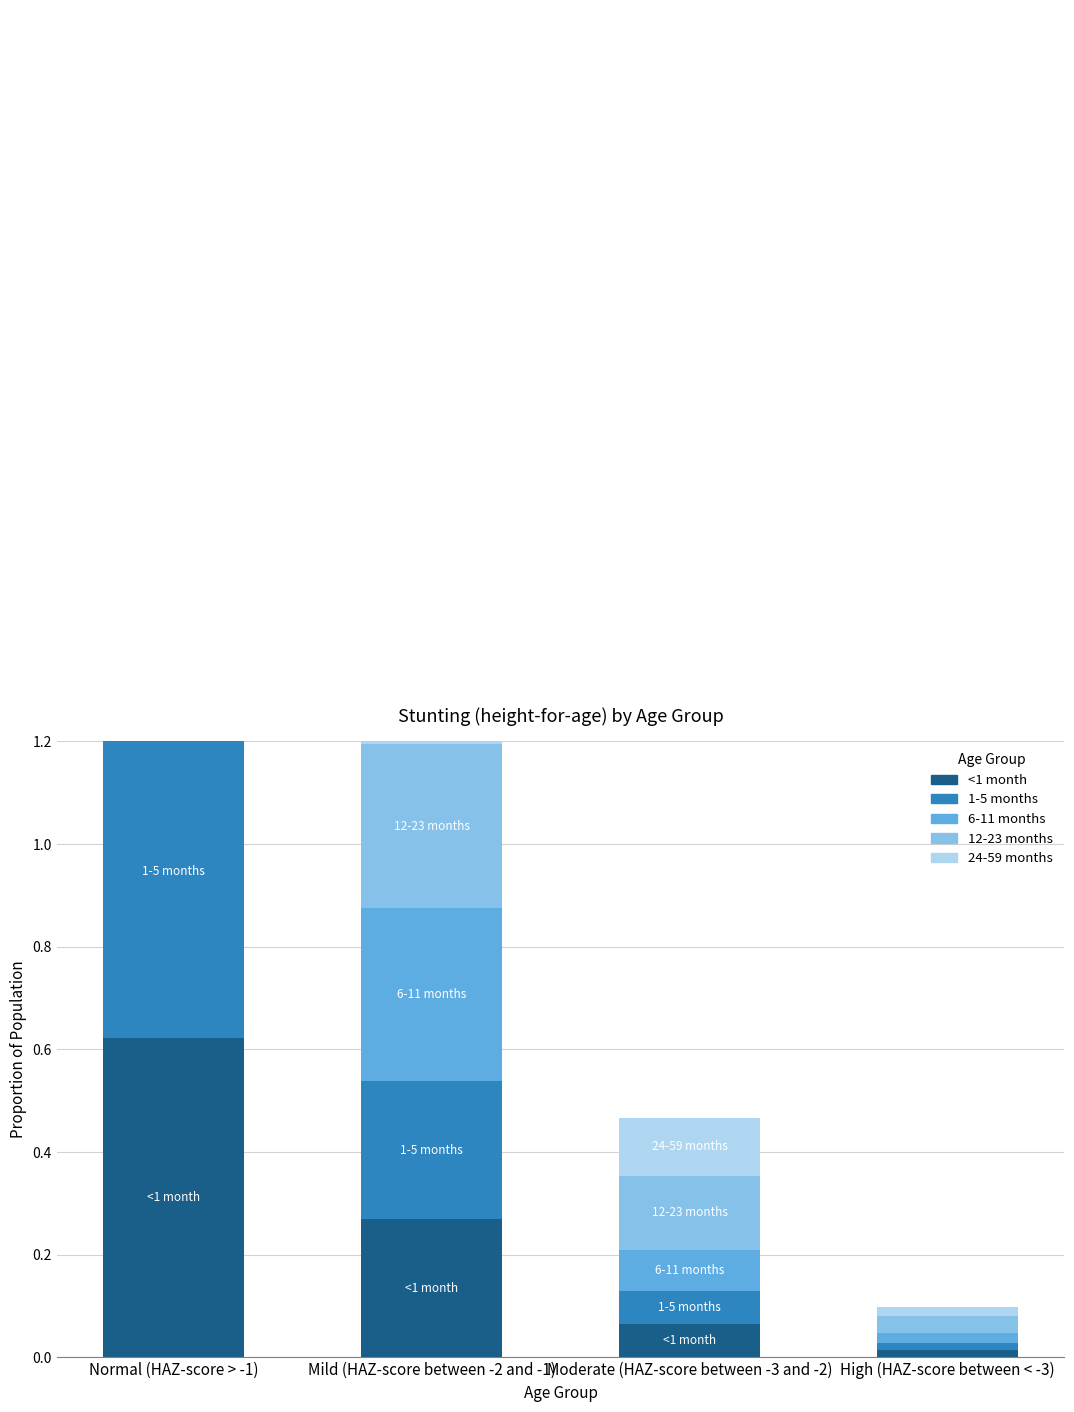

The 24-59 months series shows 0.3 at Mild (HAZ-score between -2 and -1). True or false?

True